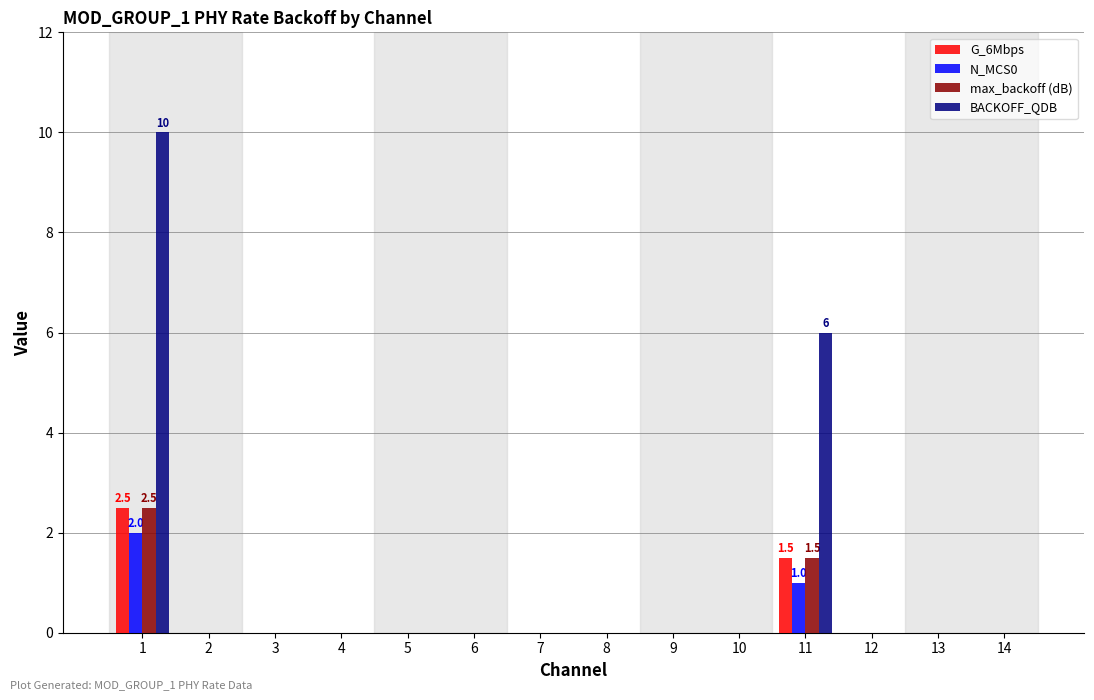

Reading left to right, list all the values displayed in this chart.

G_6Mbps: 1=2.5	2=0.0	3=0.0	4=0.0	5=0.0	6=0.0	7=0.0	8=0.0	9=0.0	10=0.0	11=1.5	12=0.0	13=0.0	14=0.0
N_MCS0: 1=2.0	2=0.0	3=0.0	4=0.0	5=0.0	6=0.0	7=0.0	8=0.0	9=0.0	10=0.0	11=1.0	12=0.0	13=0.0	14=0.0
max_backoff (dB): 1=2.5	2=0.0	3=0.0	4=0.0	5=0.0	6=0.0	7=0.0	8=0.0	9=0.0	10=0.0	11=1.5	12=0.0	13=0.0	14=0.0
BACKOFF_QDB: 1=10.0	2=0.0	3=0.0	4=0.0	5=0.0	6=0.0	7=0.0	8=0.0	9=0.0	10=0.0	11=6.0	12=0.0	13=0.0	14=0.0